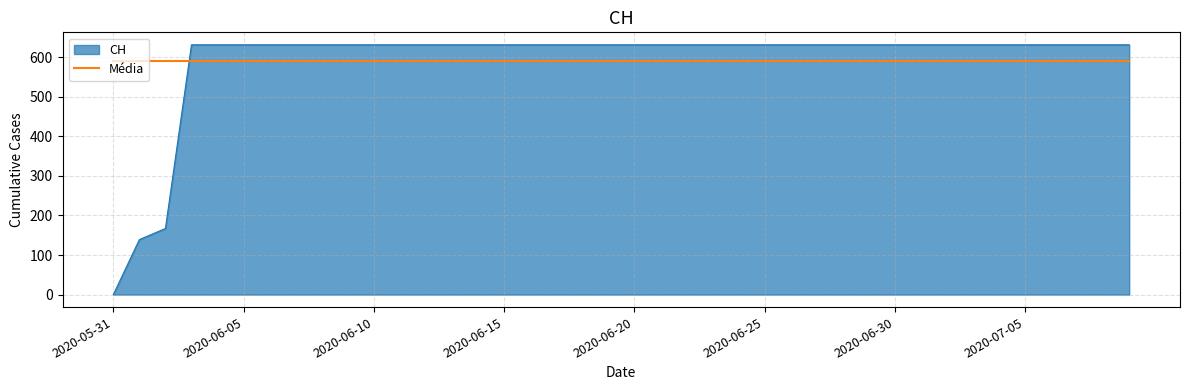

Which series has the widest spread of values?

CH